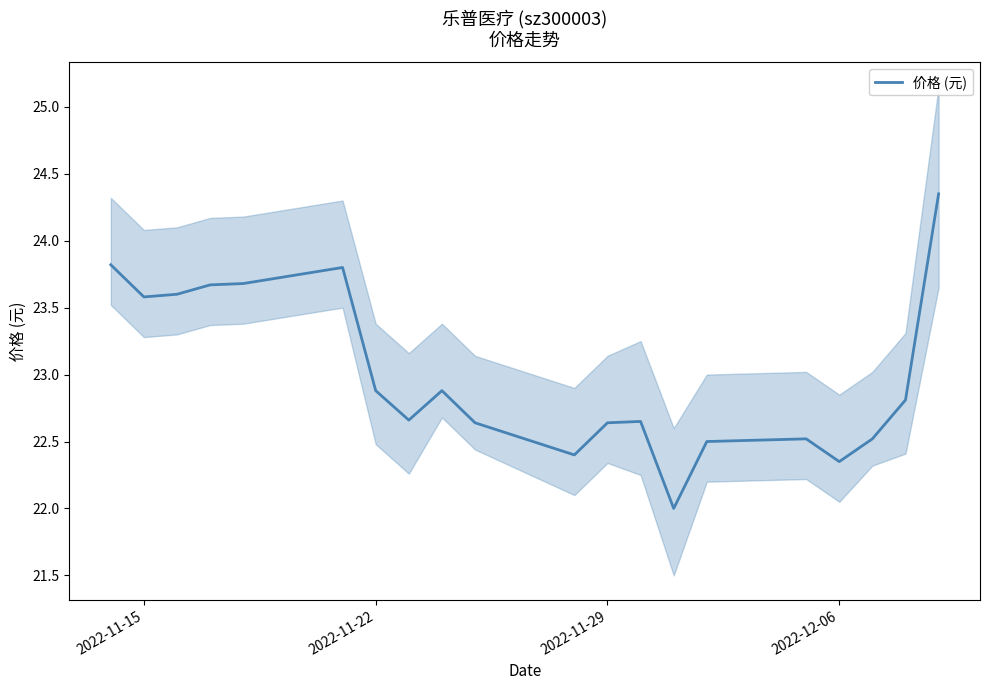

True or false: 价格 (元) has a value of 22.9 at 2022-11-22.

True